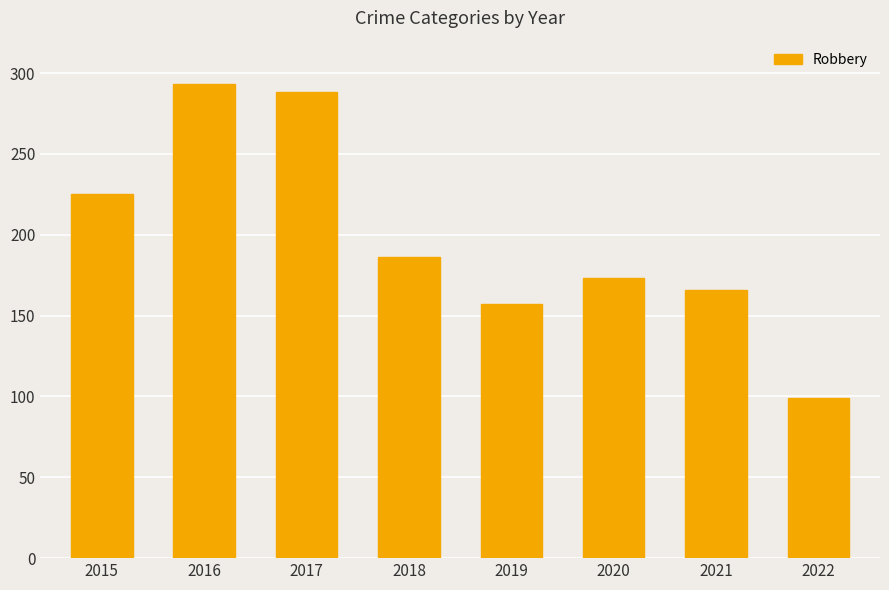

What is the difference between the values at 2021 and 2017?

122